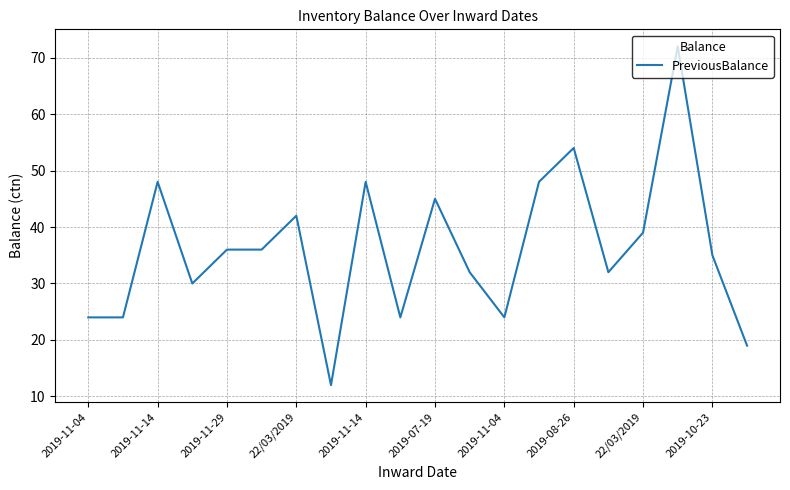

What is the greatest value displayed?

72